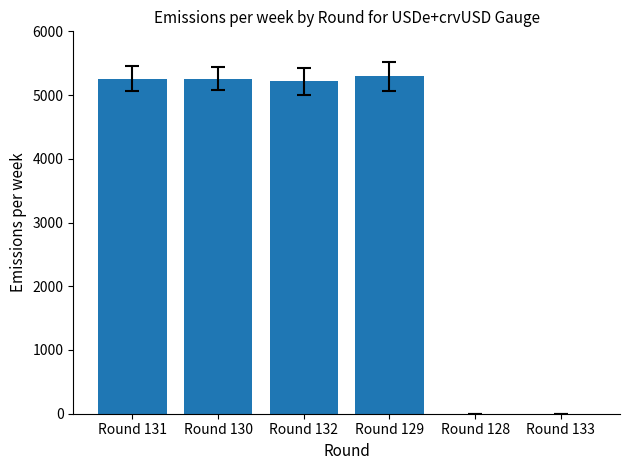

What is the change in value from Round 131 to Round 130?

-1.7